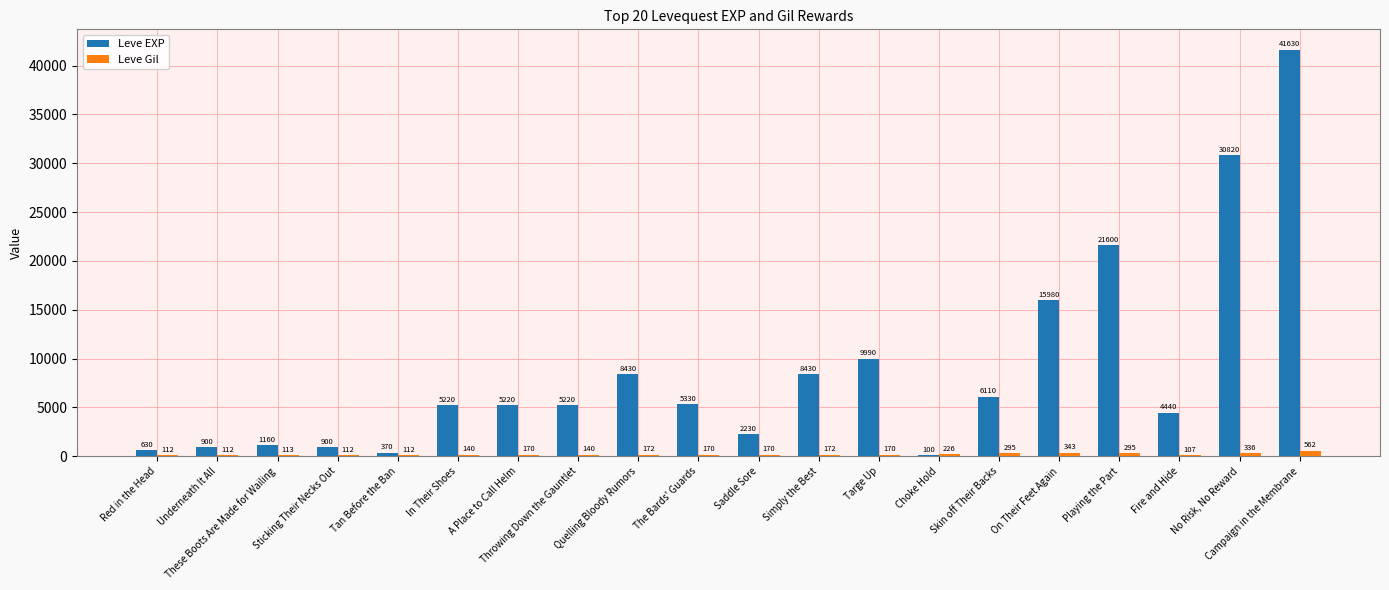

The value of Leve EXP at On Their Feet Again is 15980. True or false?

True